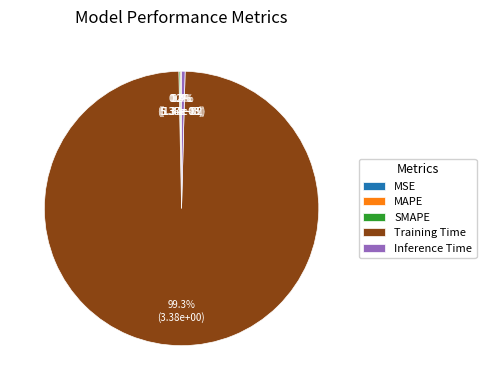

Does Training Time account for over 50% of the chart?

Yes